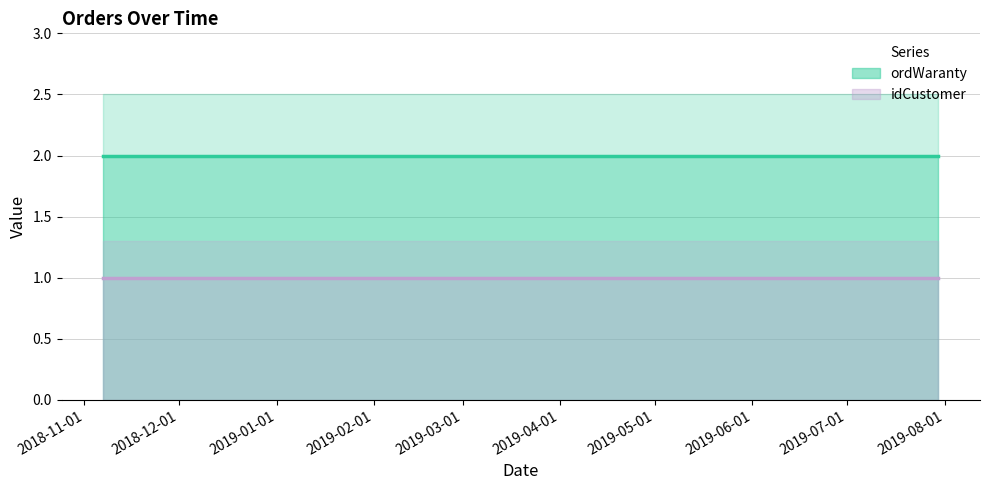

Count the number of data series in this chart.

2